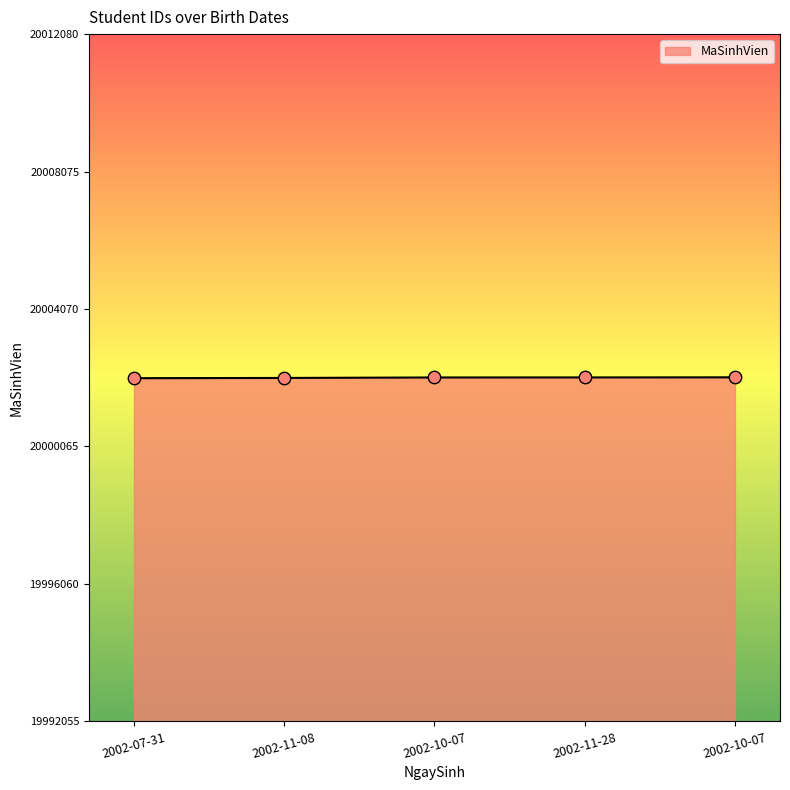

Approximately how many times larger is the value at 2002-11-08 compared to 2002-11-28?

1.0